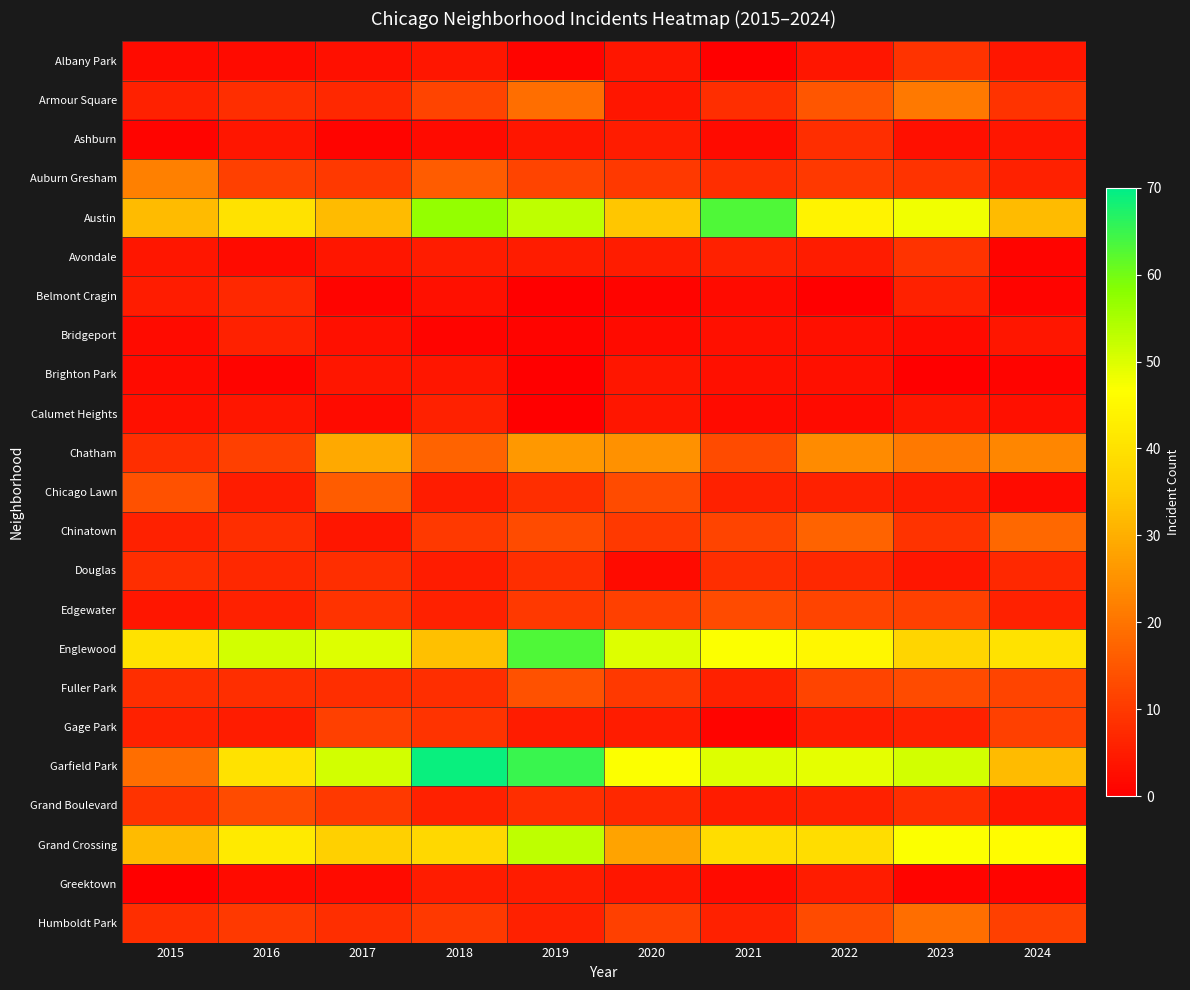

At which category is the sum across all series the highest?

2019